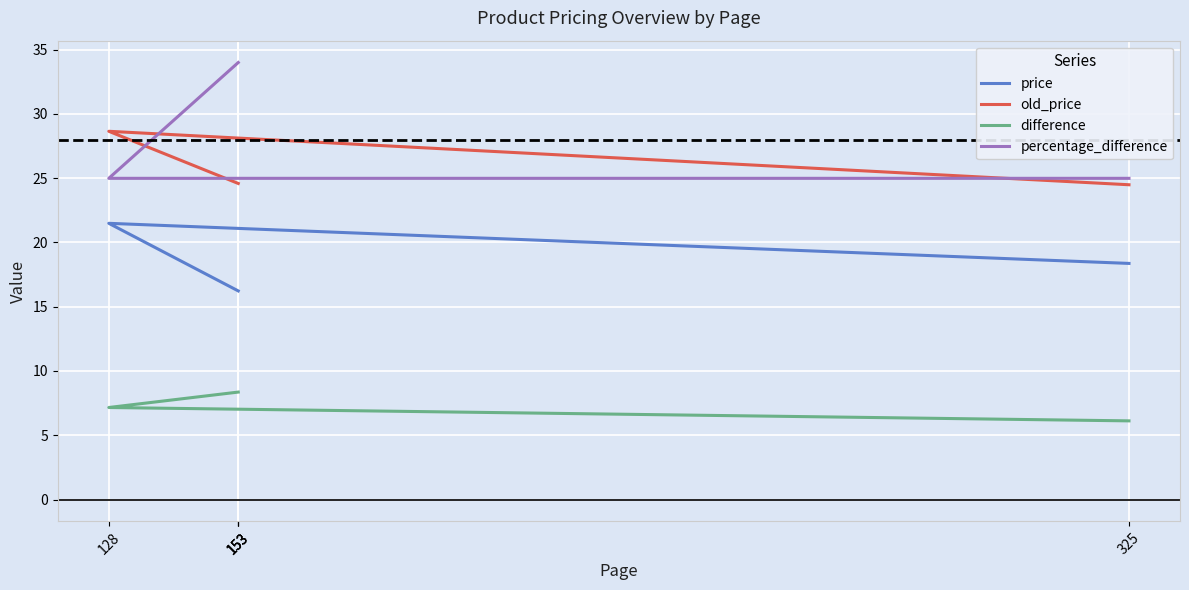

Reading right to left, extract all data points from this chart.

price: 18.4	21.5	16.2	16.2	16.2
old_price: 24.5	28.6	24.6	24.6	24.6
difference: 6.1	7.2	8.4	8.4	8.4
percentage_difference: 25.0	25.0	34.0	34.0	34.0